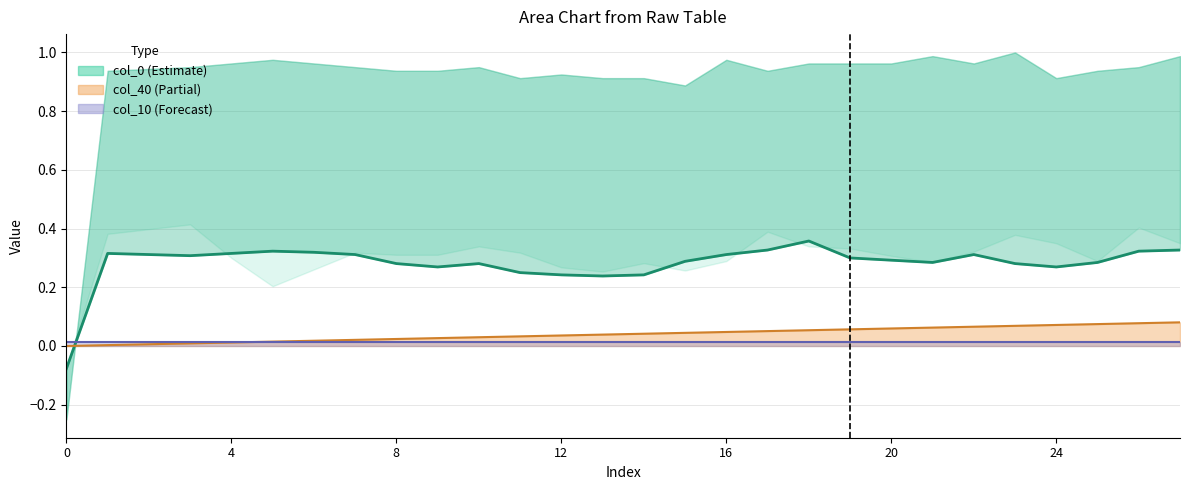

Reading right to left, extract all data points from this chart.

col_0: 0.3	0.3	0.3	0.3	0.3	0.3	0.3	0.3	0.3	0.4	0.3	0.3	0.3	0.2	0.2	0.2	0.2	0.3	0.3	0.3	0.3	0.3	0.3	0.3	0.3	0.3	0.3	-0.1
col_40 line: 0.1	0.1	0.1	0.1	0.1	0.1	0.1	0.1	0.1	0.1	0.1	0.0	0.0	0.0	0.0	0.0	0.0	0.0	0.0	0.0	0.0	0.0	0.0	0.0	0.0	0.0	0.0	0.0
col_10: 0.0	0.0	0.0	0.0	0.0	0.0	0.0	0.0	0.0	0.0	0.0	0.0	0.0	0.0	0.0	0.0	0.0	0.0	0.0	0.0	0.0	0.0	0.0	0.0	0.0	0.0	0.0	0.0